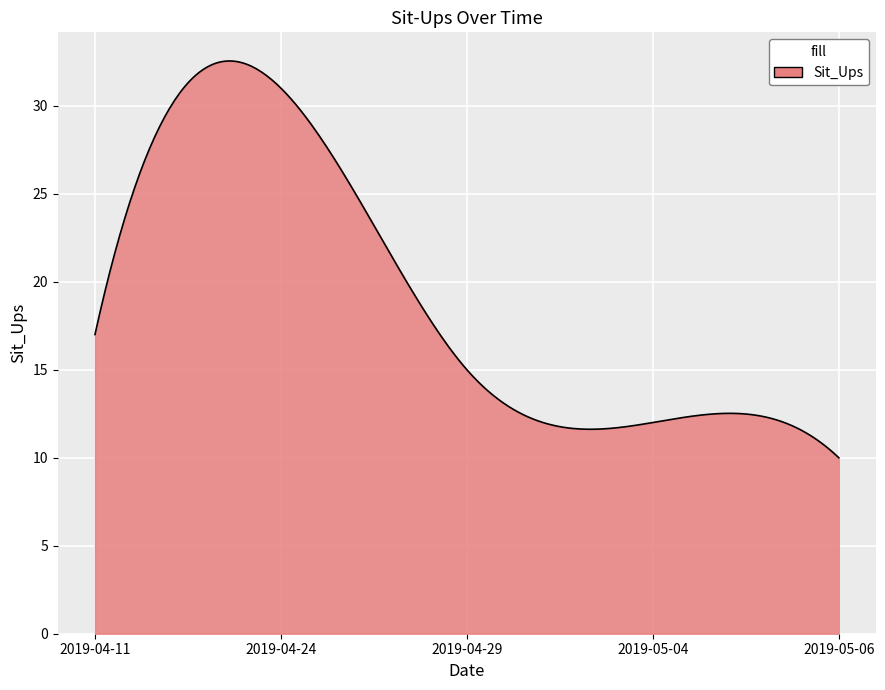

What is the smallest value displayed?

10.0